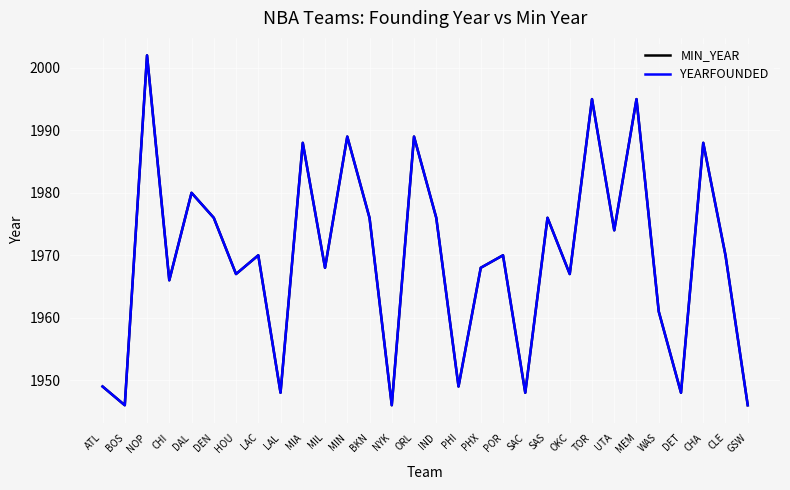

Does the chart display data point markers on the line(s)?

No